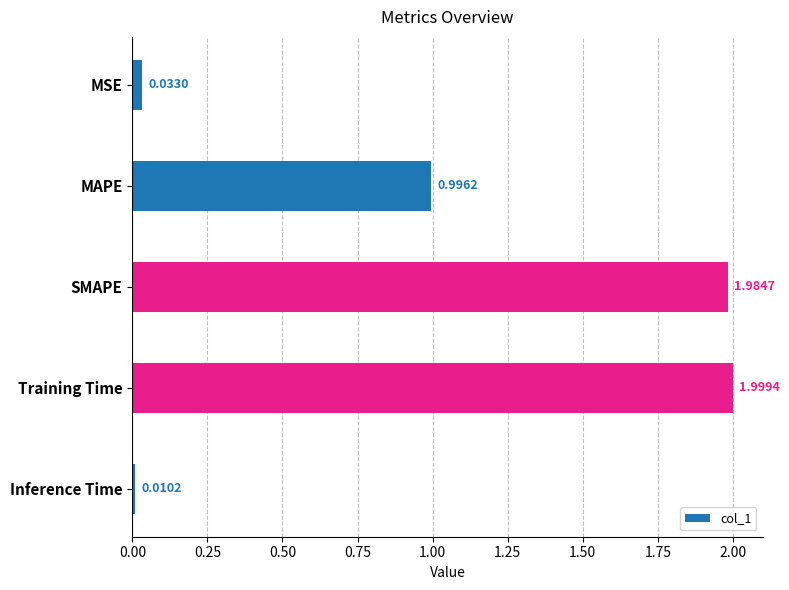

At which category does the chart reach its peak across all series?

Training Time